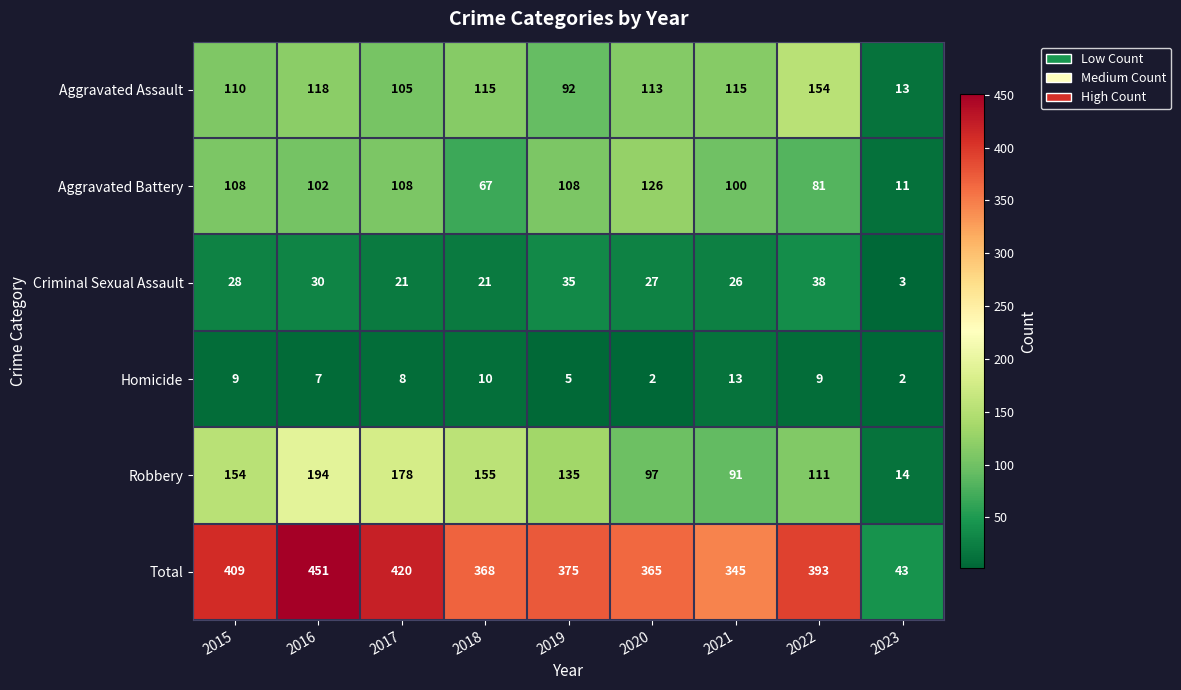

Which label corresponds to the largest value in the chart?

2016